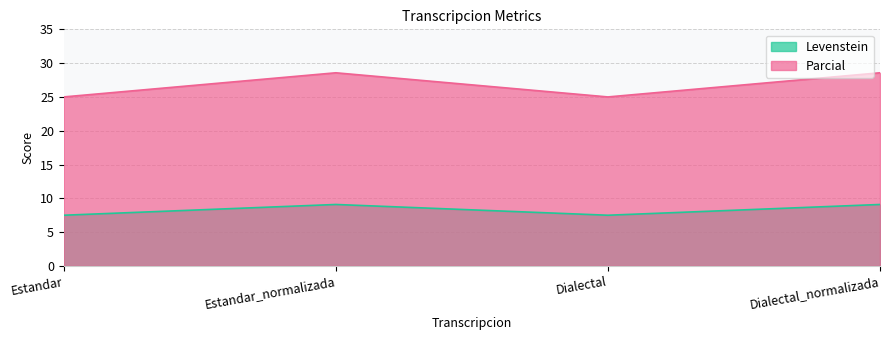

What are all the series names shown in the legend?

Levenstein, Parcial